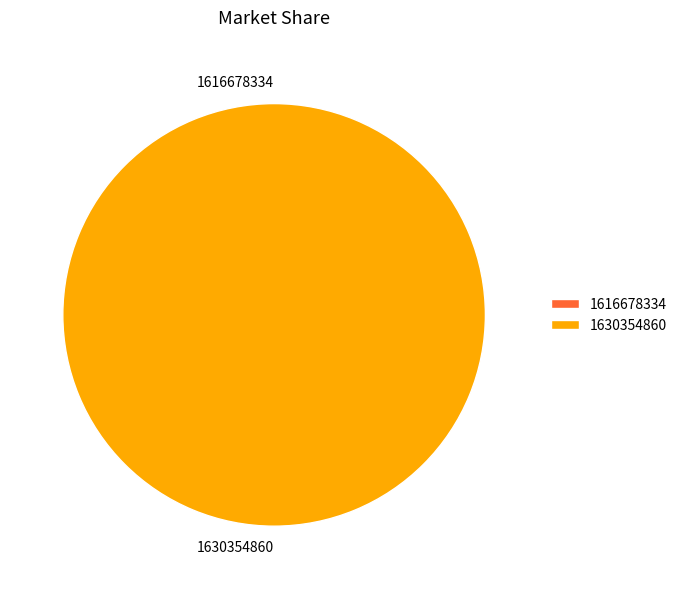

The 1630354860 slice represents 100% of the pie. True or false?

True